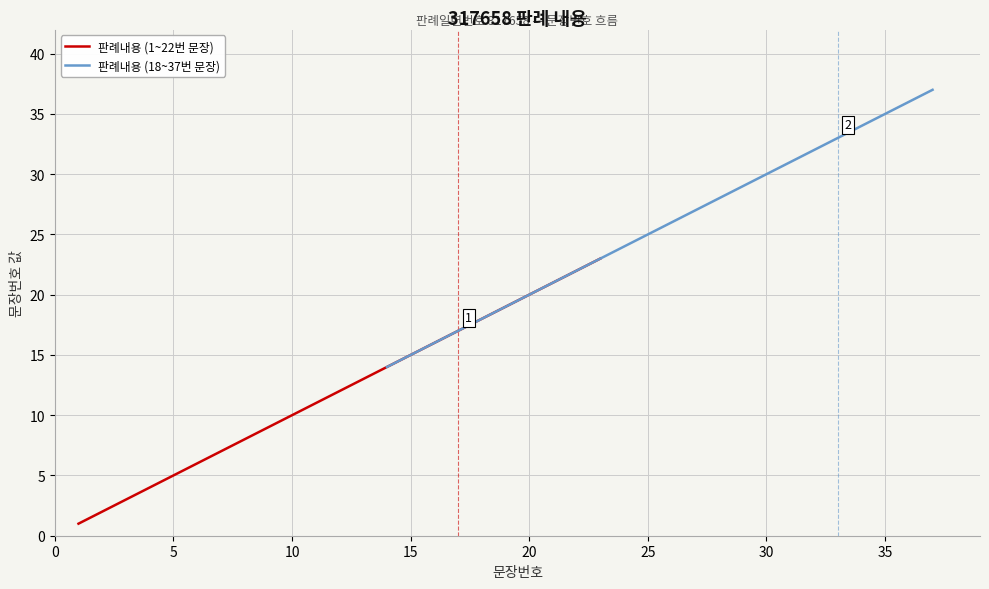

Does the chart display data point markers on the line(s)?

No